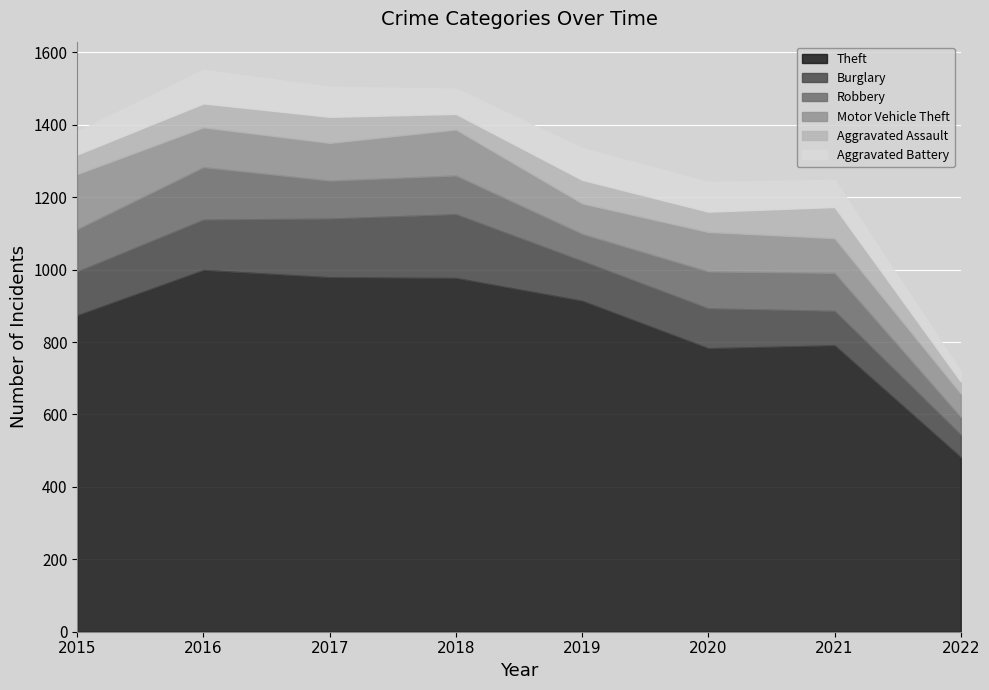

At which category is the sum across all series the highest?

2016